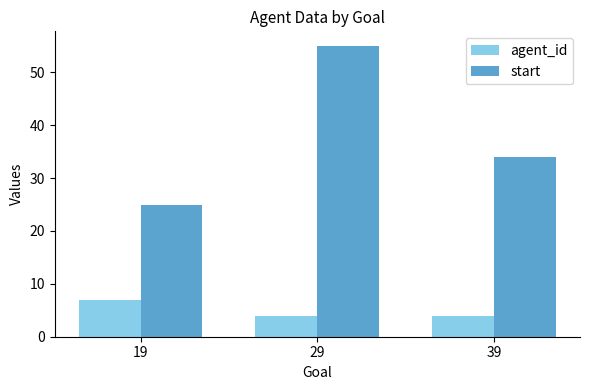

Which series changed the most between 29 and 39?

start